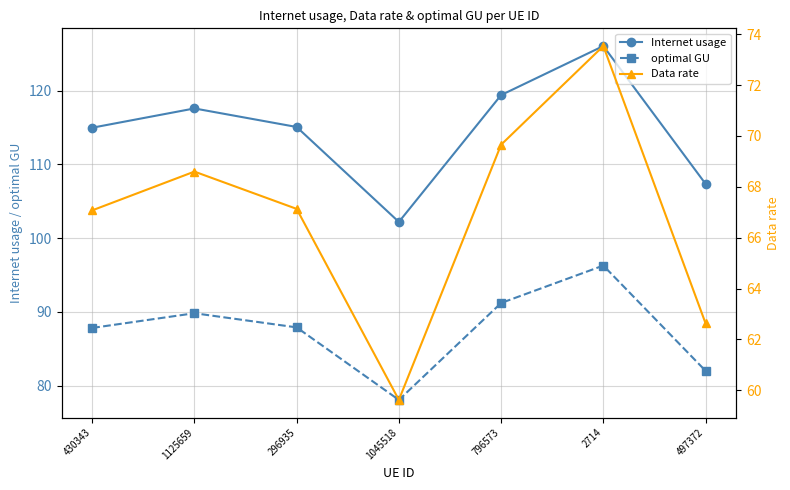

Is the value of Internet usage at 1045518 greater than the value of Data rate at 2714?

Yes